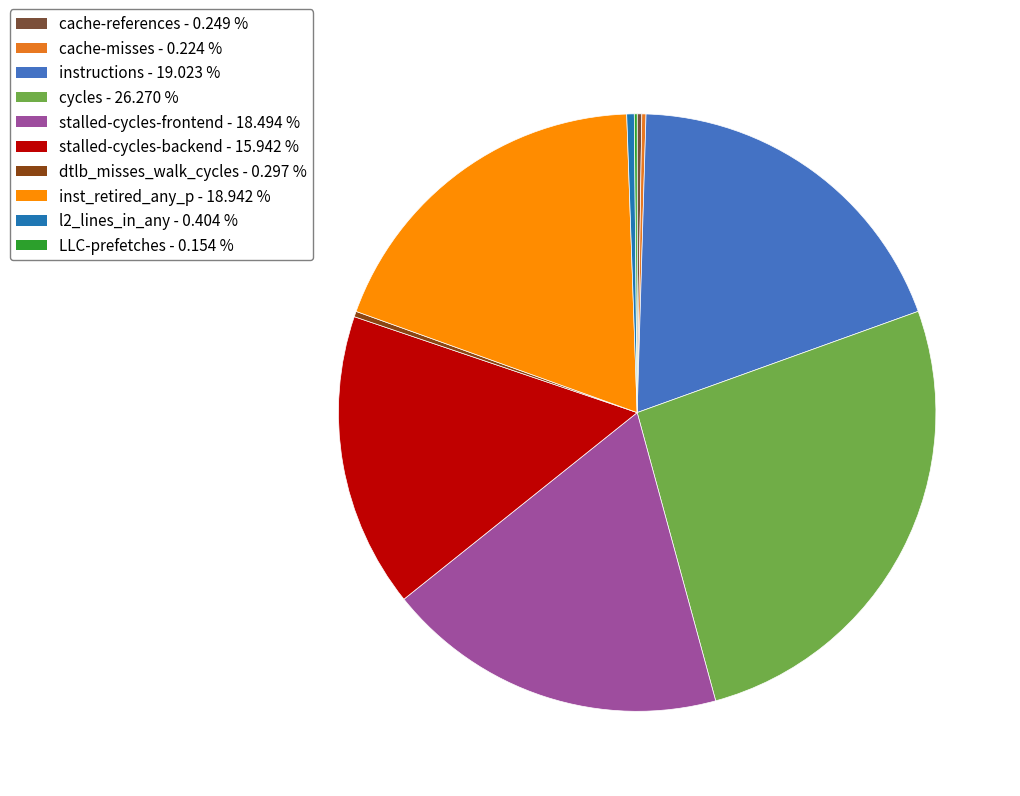

Which category has the biggest portion of the pie?

cycles